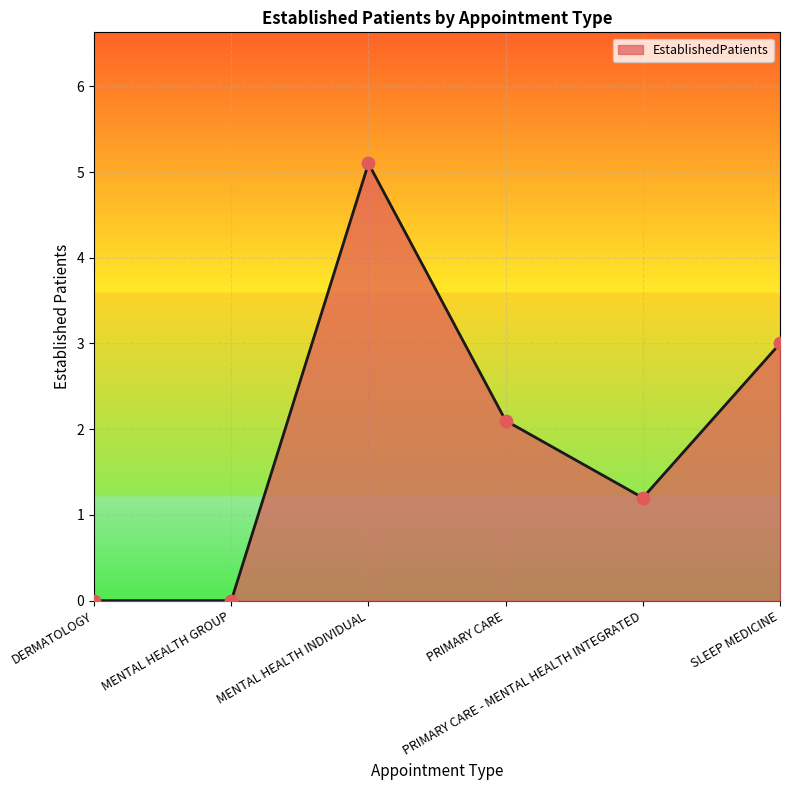

What is the change in value from MENTAL HEALTH GROUP to PRIMARY CARE - MENTAL HEALTH INTEGRATED?

+1.2